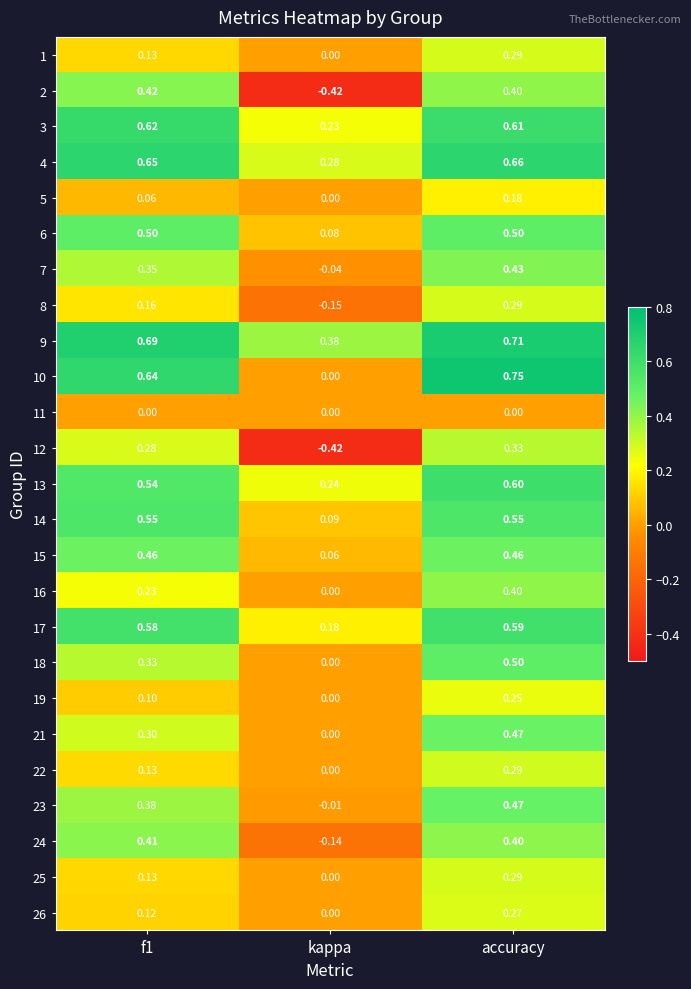

Which category has the highest value across all series?

accuracy